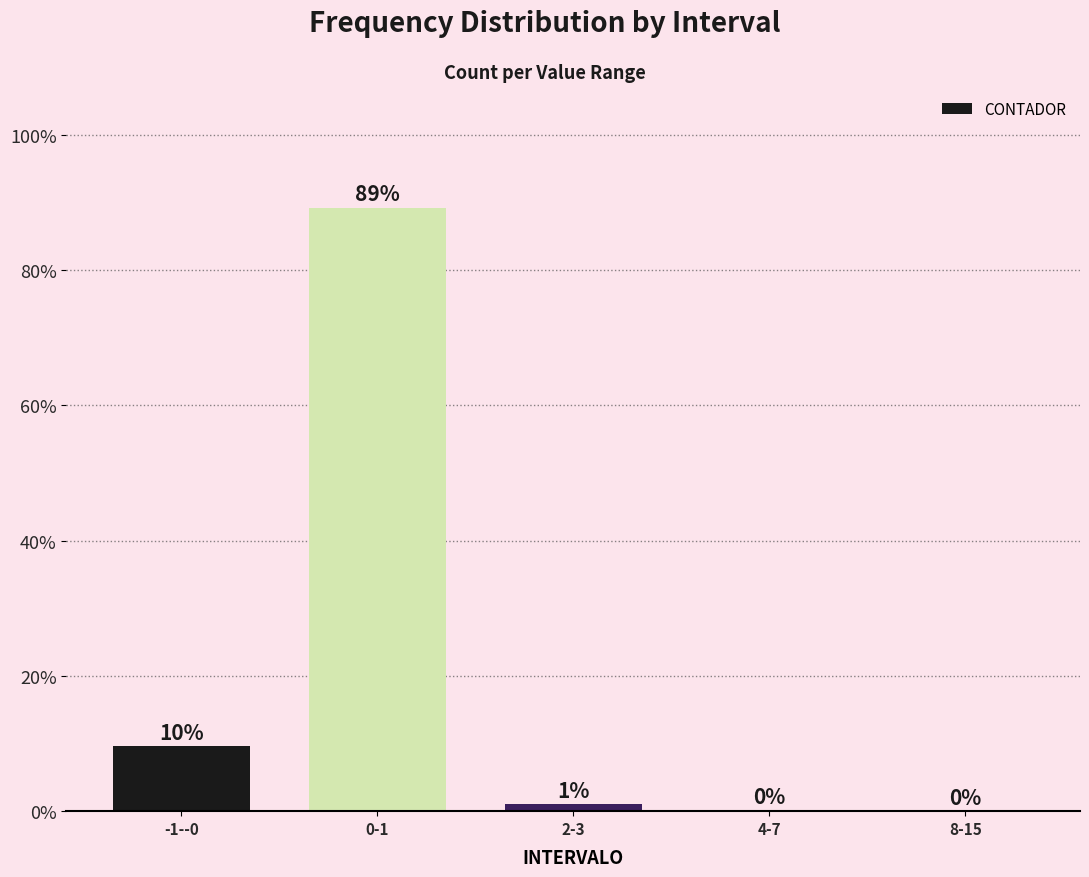

What is the sum of all values?

1.0